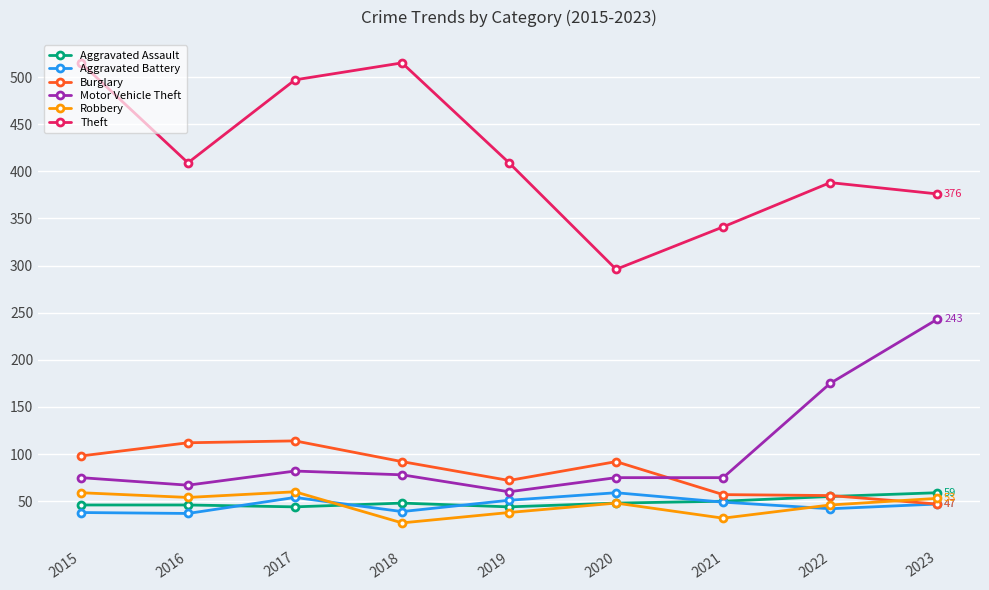

Where is the first local maximum for Aggravated Battery?

2017